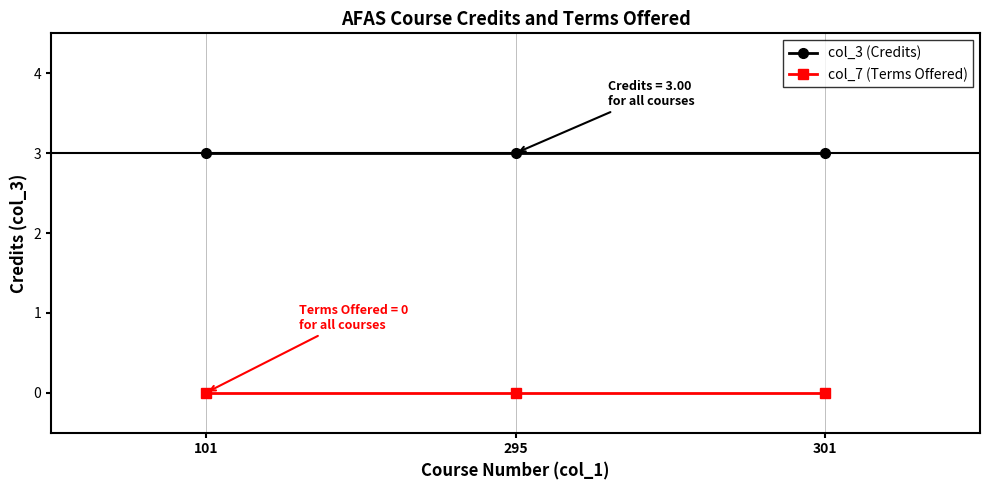

Reading right to left, list all the values displayed in this chart.

col_3 (Credits): 301=3	295=3	101=3
col_7 (Terms Offered): 301=0	295=0	101=0